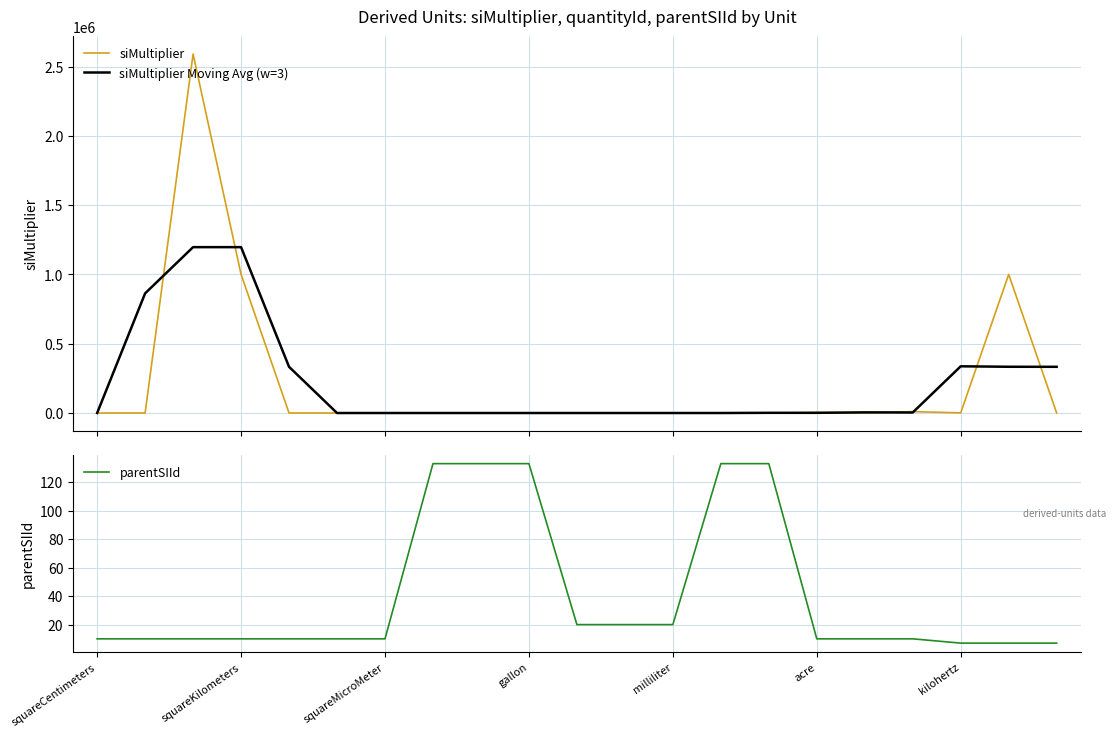

How many data points does each series have?

21